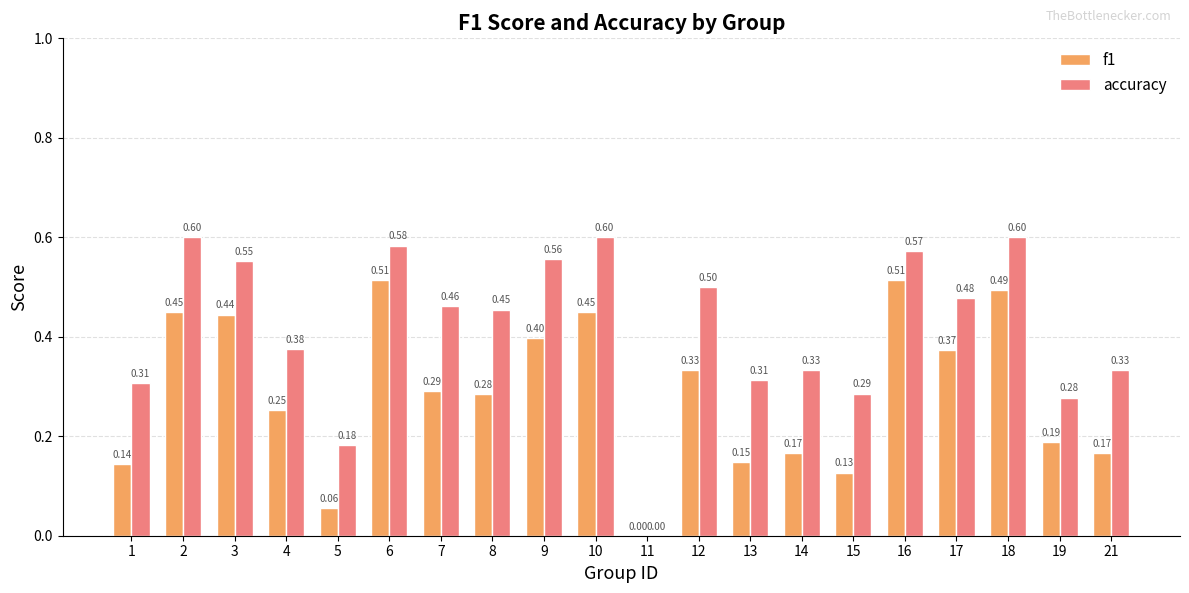

At which label does f1 reach its peak?

16